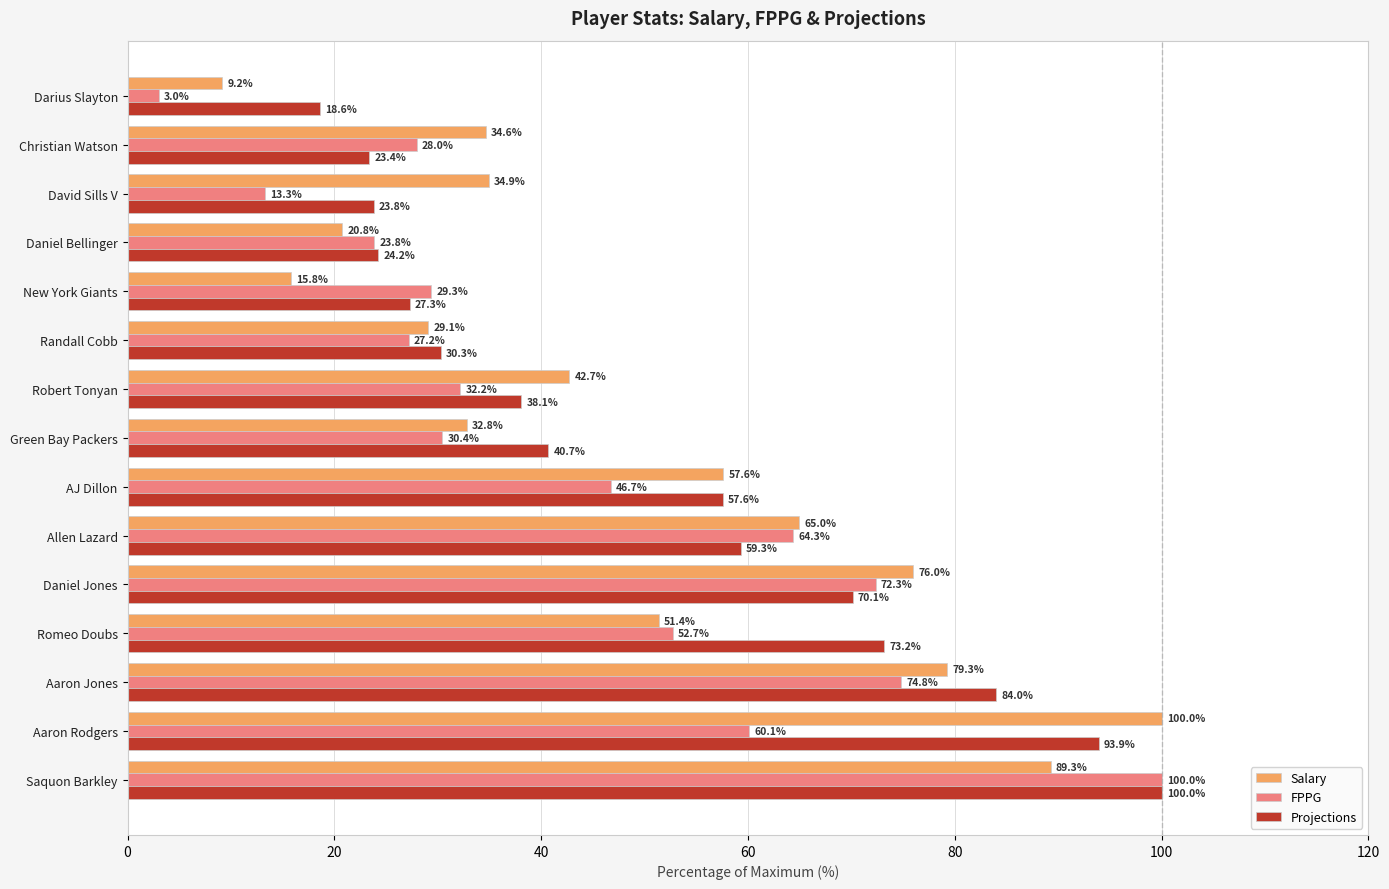

What is the approximate value of Projections at Robert Tonyan?

38.1